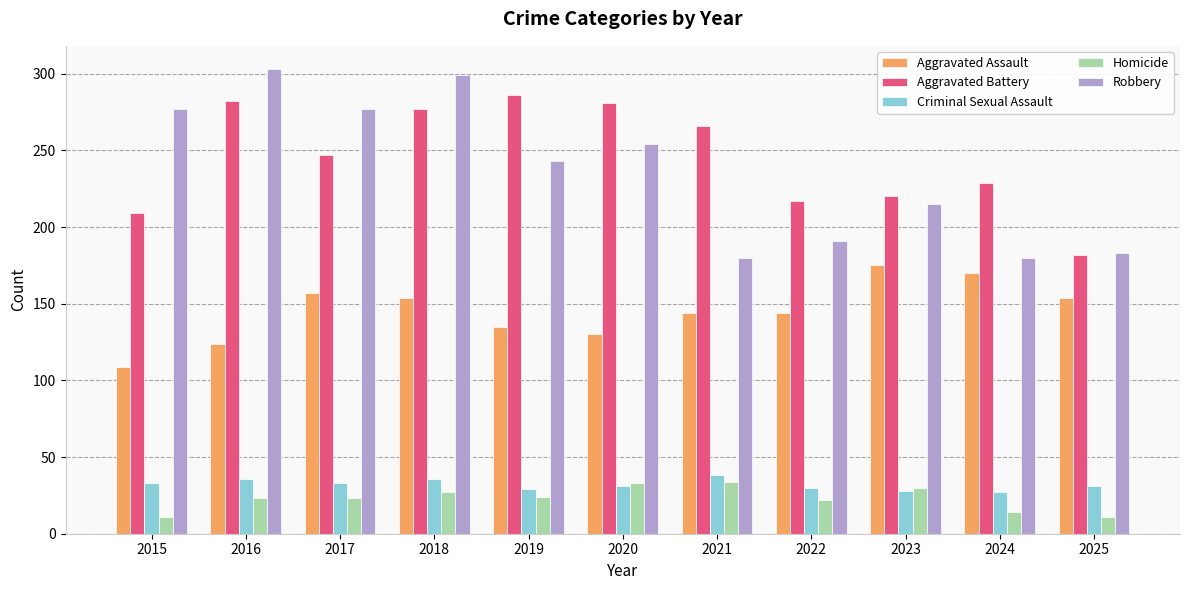

Count the number of data series in this chart.

5